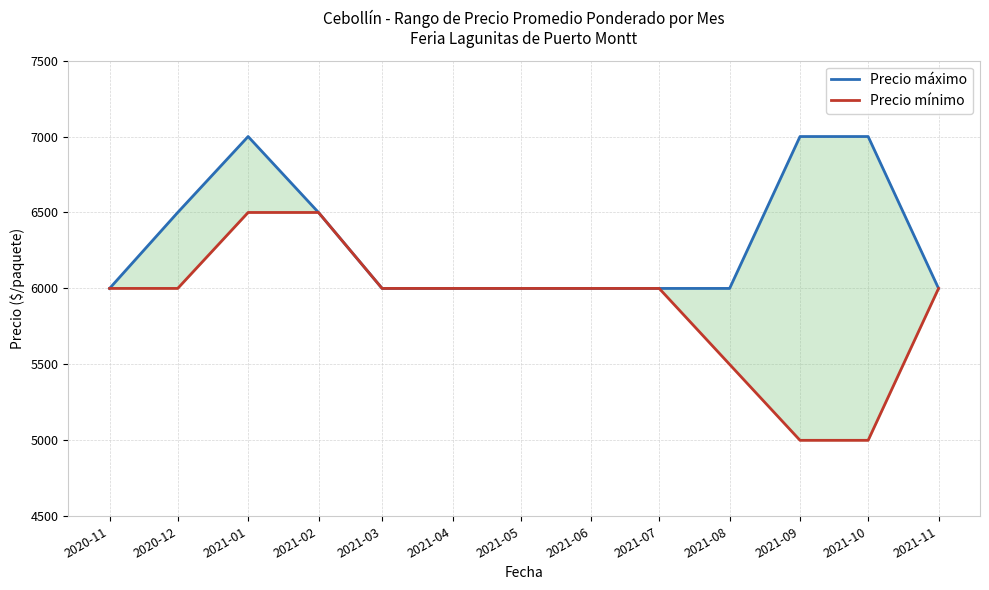

What is the sum of the Precio máximo values at 2021-02 and 2020-12?

13000